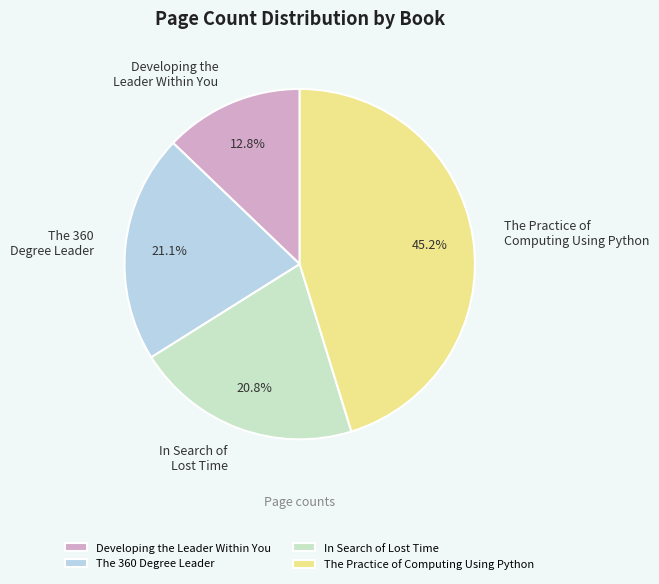

Combined, do In Search of Lost Time and The 360 Degree Leader account for over 50%?

No